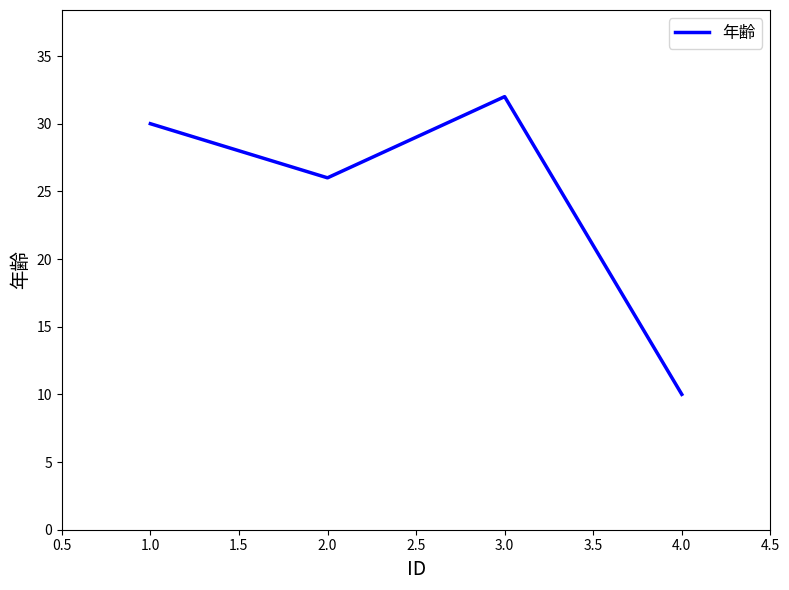

Reading left to right, extract all data points from this chart.

30	26	32	10